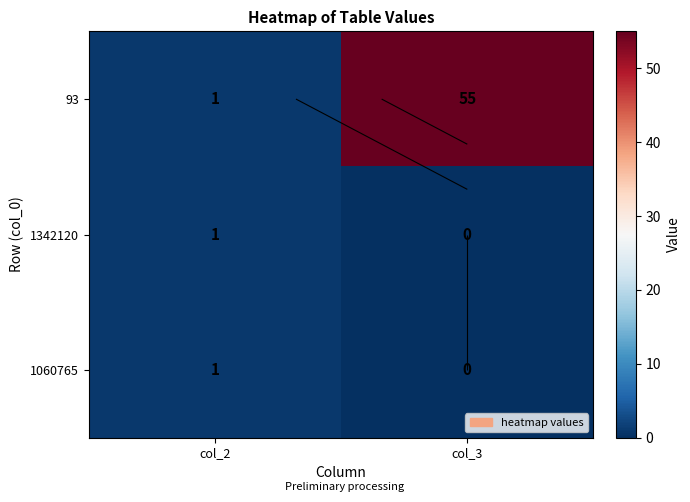

Is it true that 1060765 equals 1 at col_2?

True